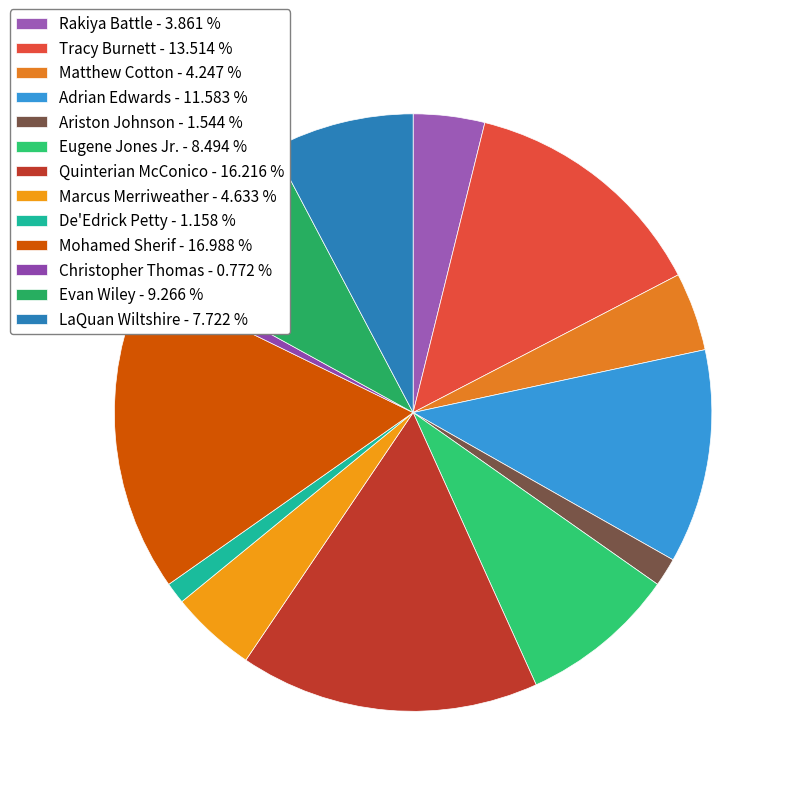

To the nearest percent, what is the combined percentage of Marcus Merriweather and LaQuan Wiltshire?

12%